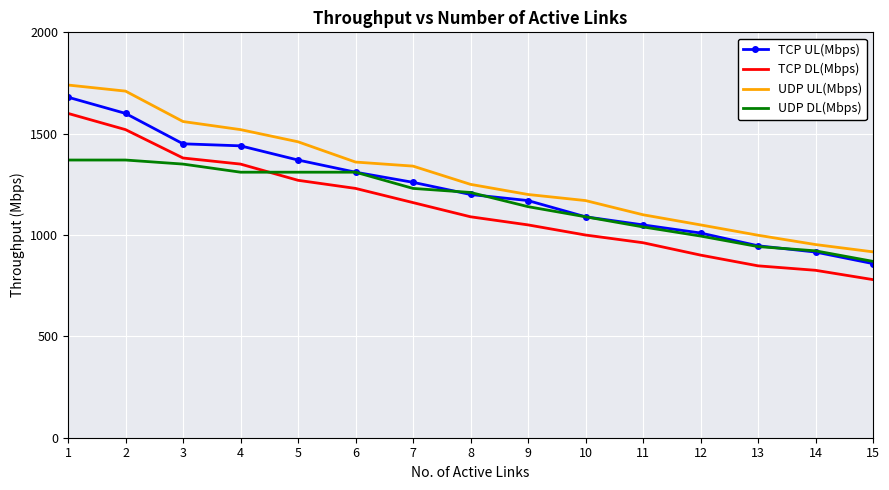

Which series has the largest total across all categories?

UDP UL(Mbps)